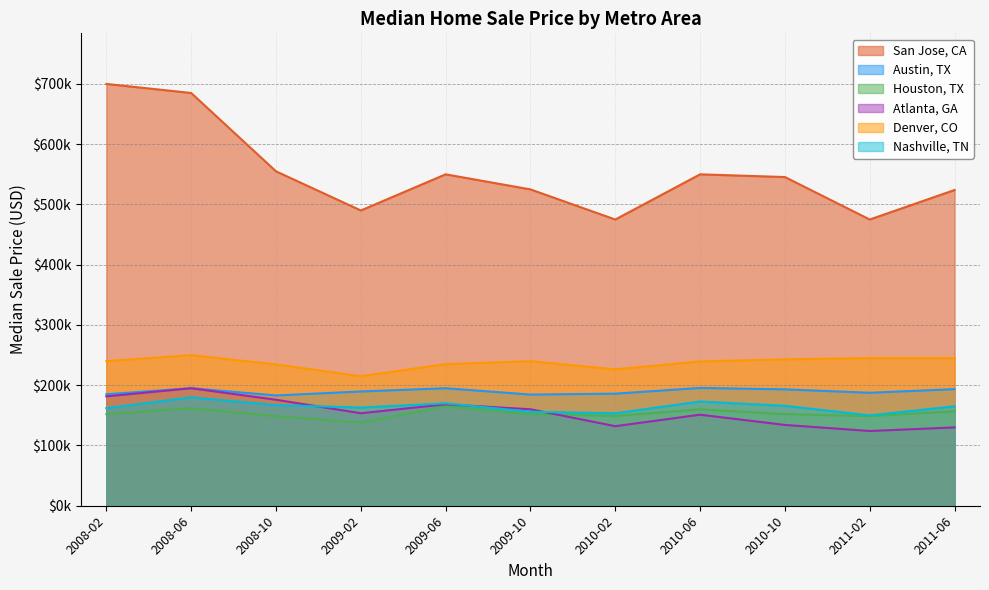

What are all the series names shown in the legend?

San Jose, CA, Austin, TX, Houston, TX, Atlanta, GA, Denver, CO, Nashville, TN